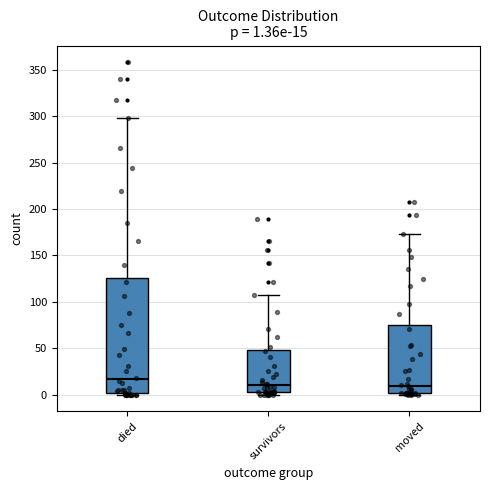

Comparing the boxes themselves (not the whiskers), which one is the tallest?

died